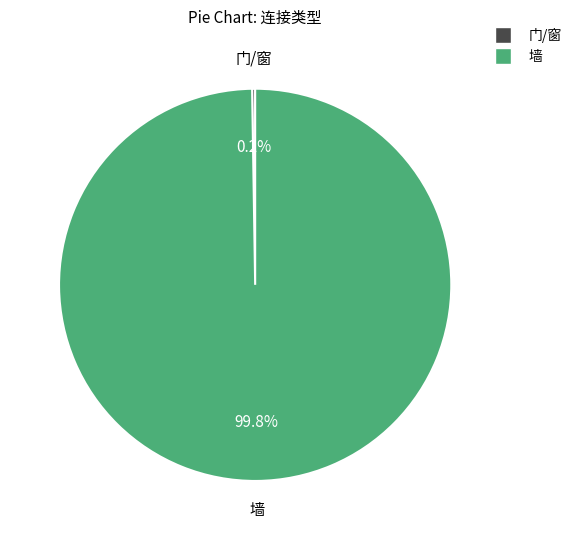

What portion of the pie excludes 墙?

0.2%